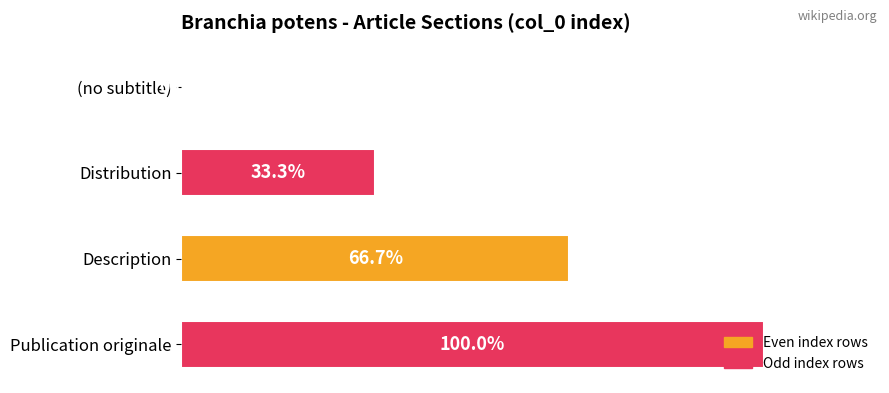

At which category does the chart reach its peak across all series?

Publication originale